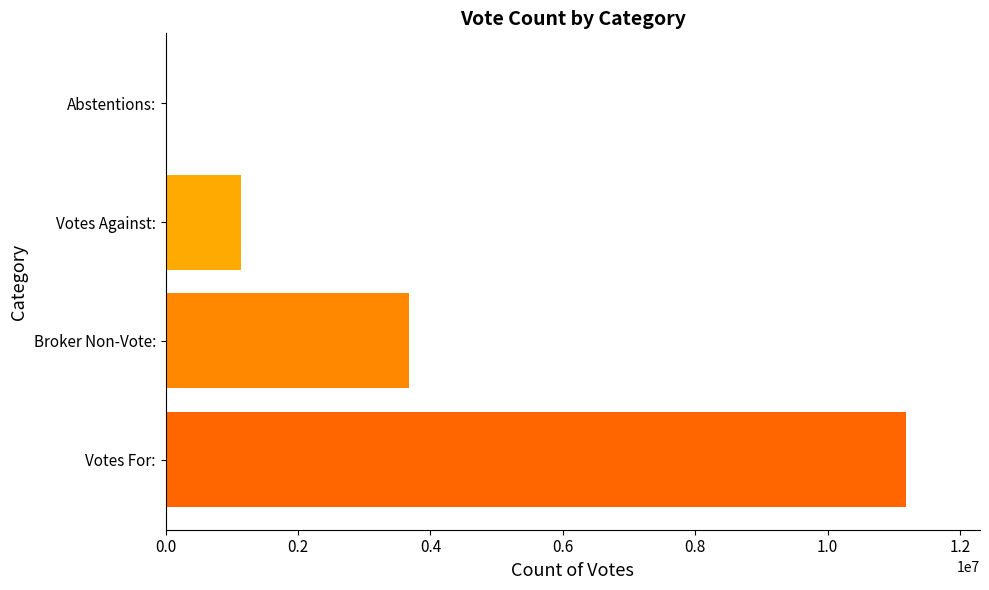

At which category does the chart reach its peak across all series?

Votes For: